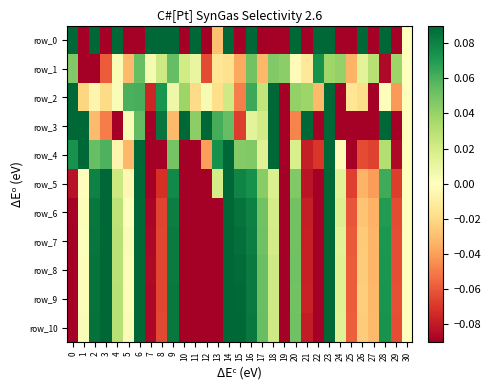

Which category has the lowest value in the row_1 series?

1